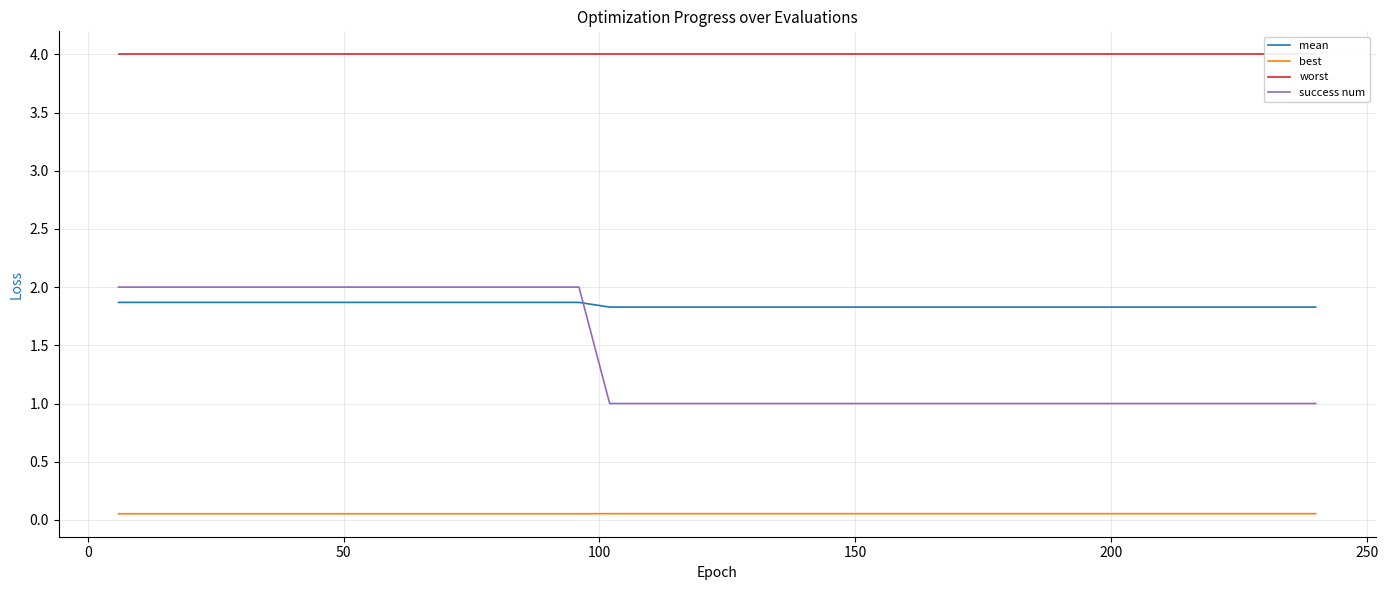

Rank the series by their maximum value, from lowest to highest.

best, mean, success num, worst